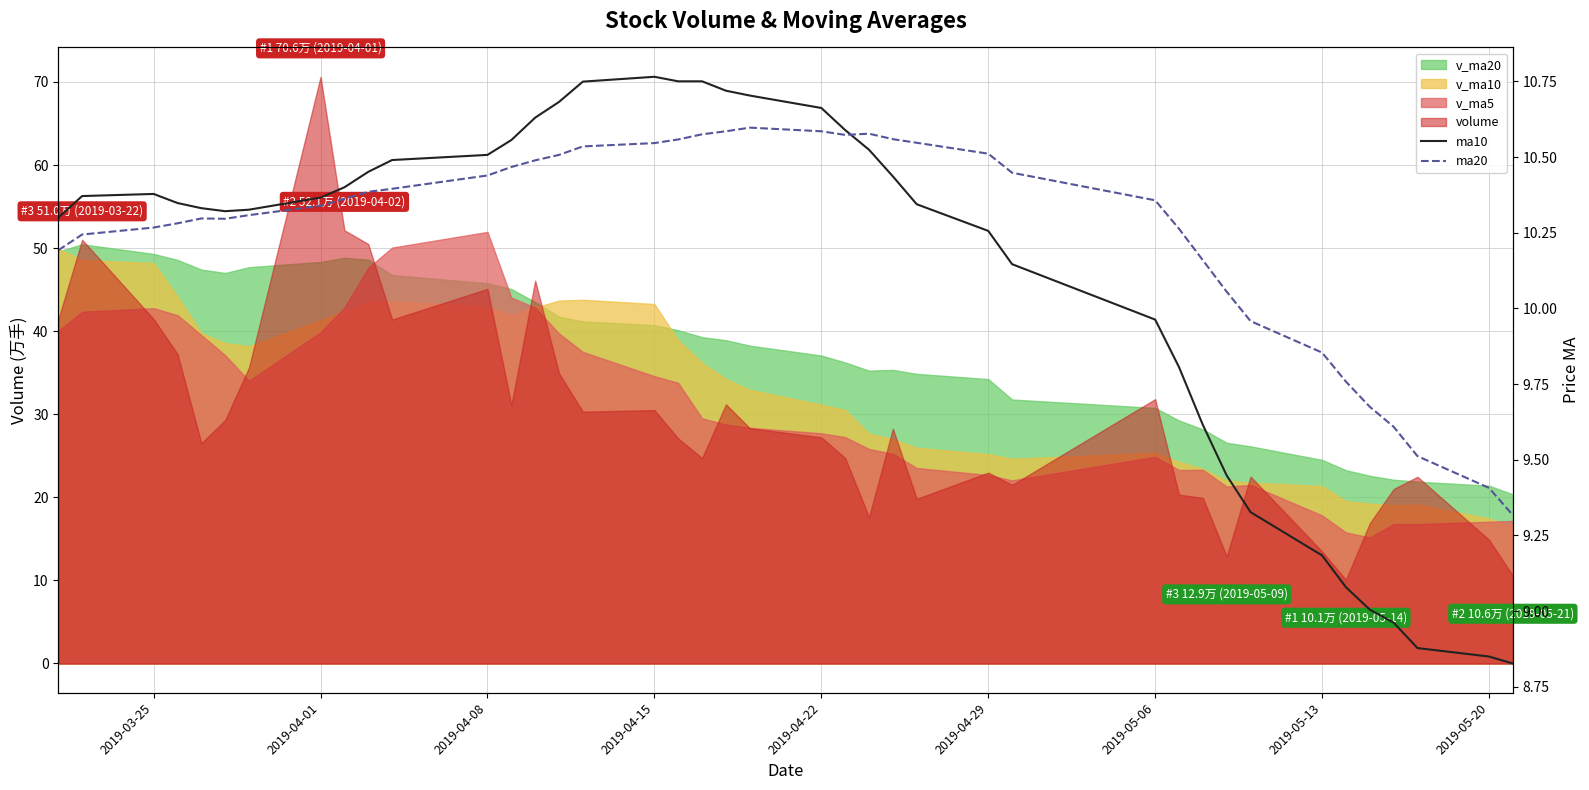

How many lines are shown in the chart?

2